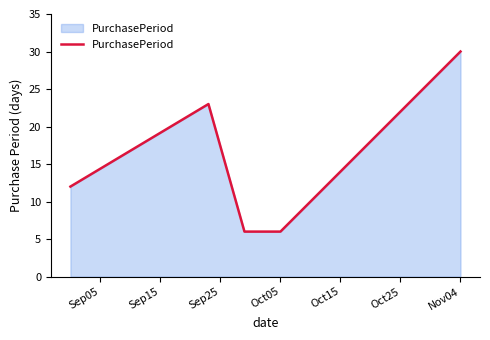

True or false: there are more than 0 points higher than both neighbors.

True